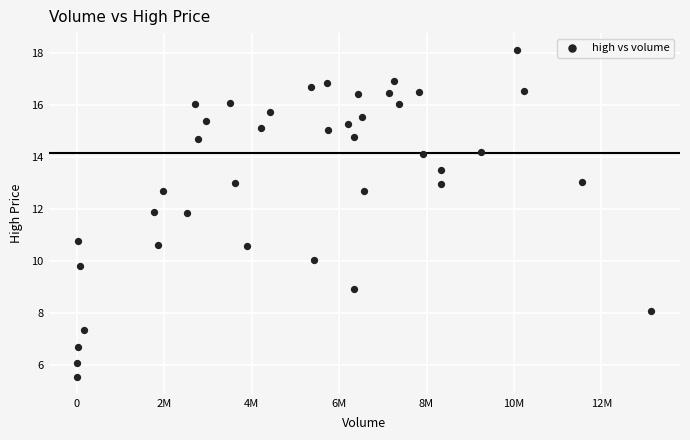

What is the range of X values (max minus min)?

13130931.0